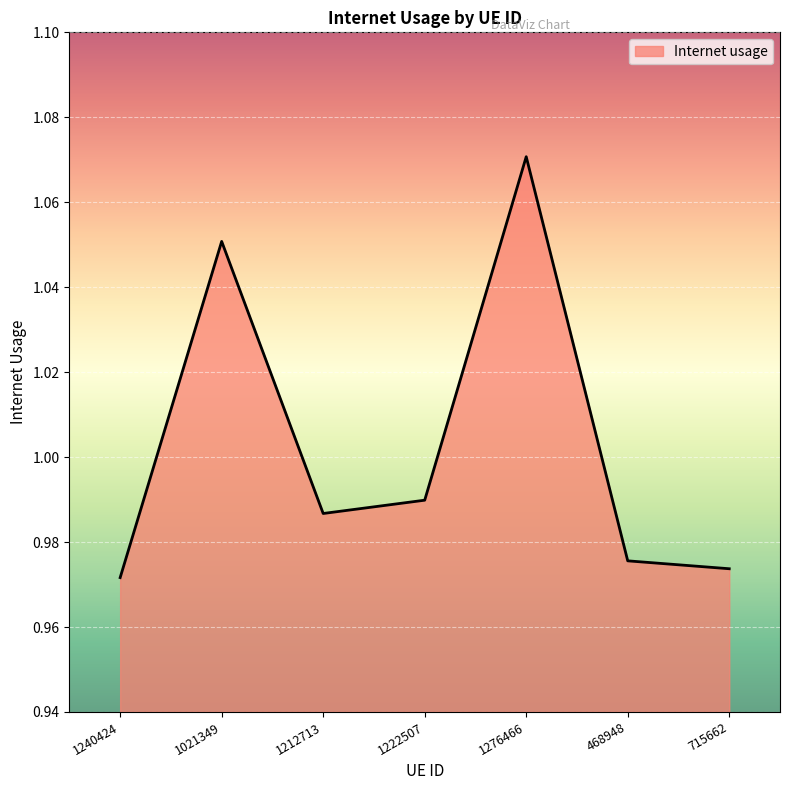

List the labels in order of value, largest first.

1276466, 1021349, 1222507, 1212713, 468948, 715662, 1240424